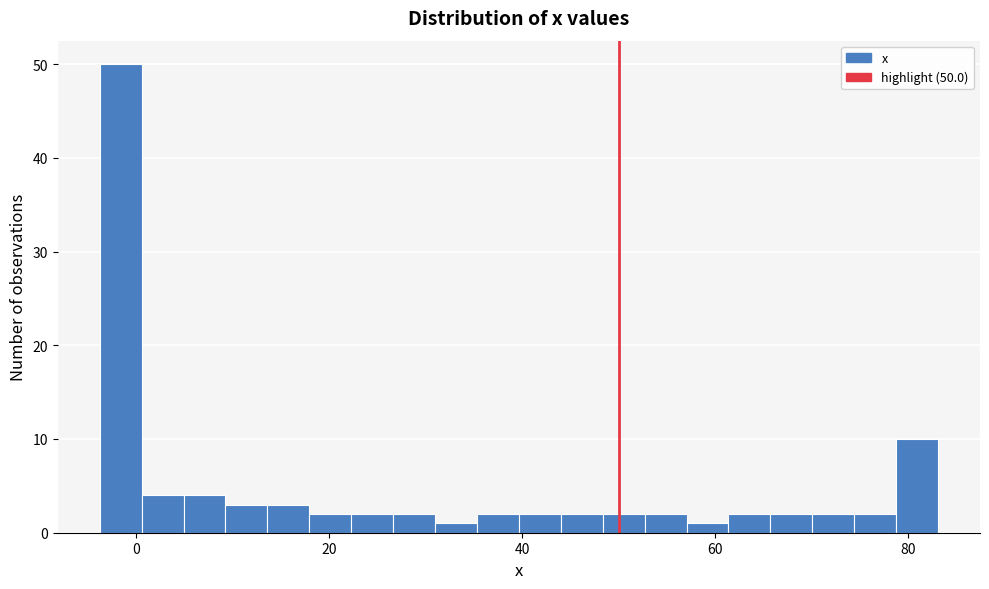

Read against the x-axis, roughly where is the centre of the tallest bar?

-2